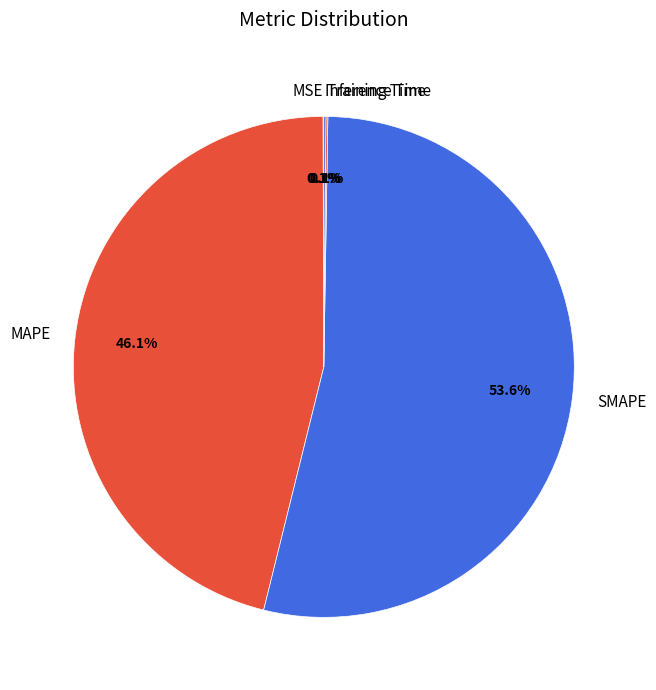

What is the ratio of the value at MAPE to the value at SMAPE?

0.9